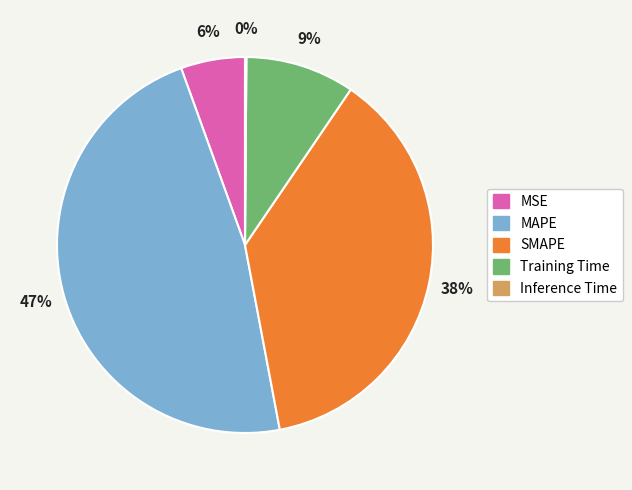

What percentage is the MSE slice, to the nearest percent?

6%